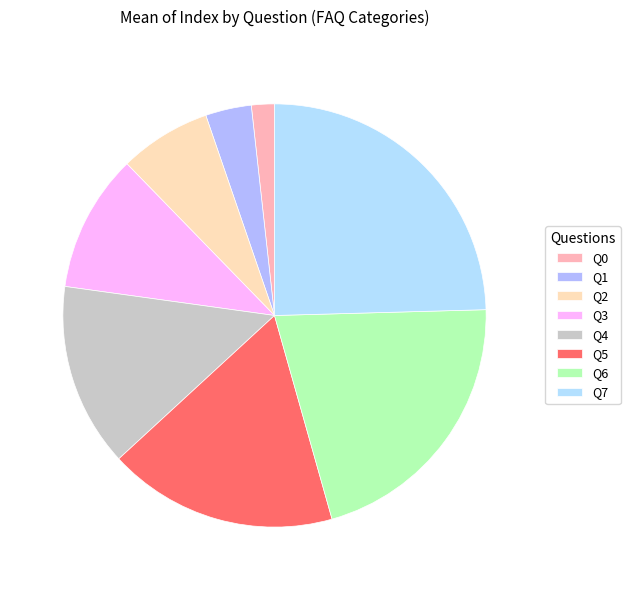

How many segments does this pie chart have?

8